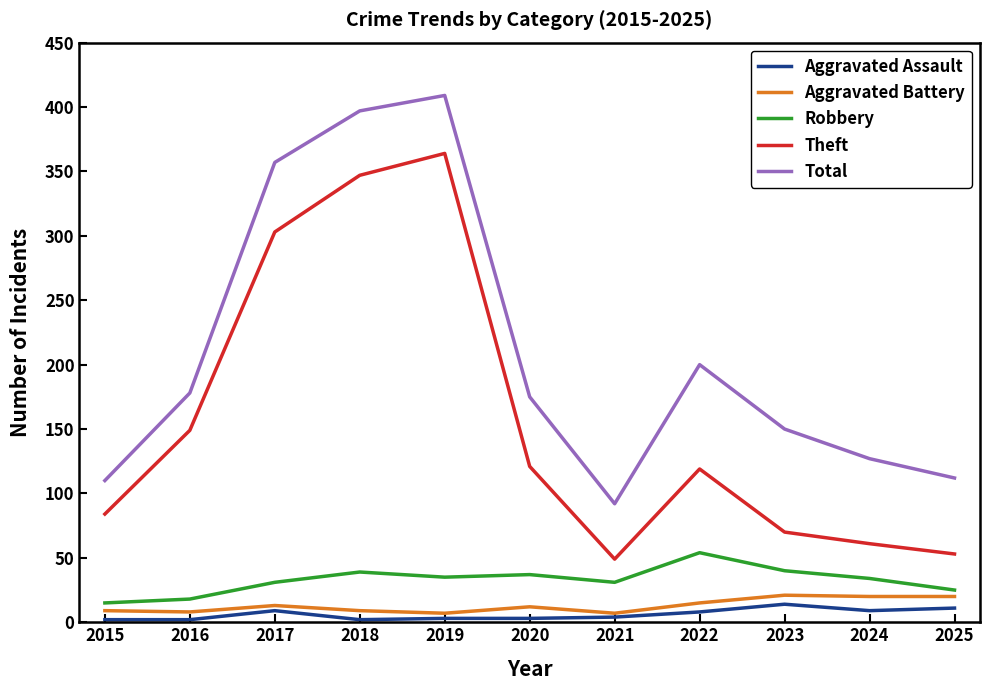

Rank the series at 2019 from lowest to highest value.

Aggravated Assault, Aggravated Battery, Robbery, Theft, Total